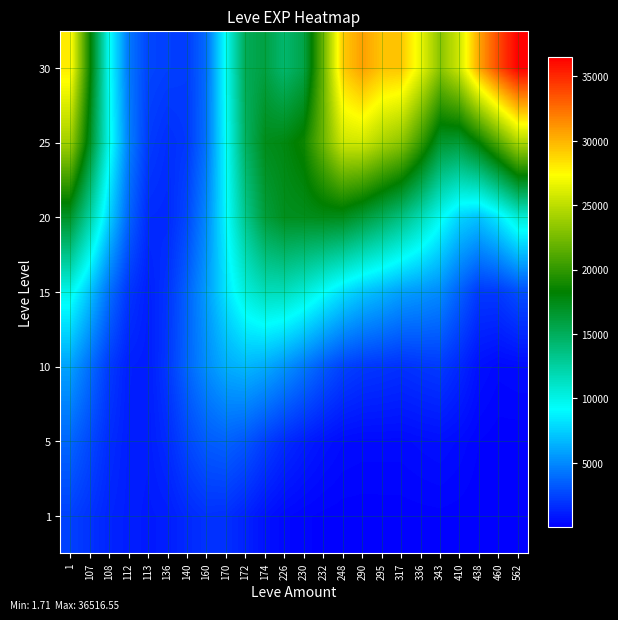

Rank the series by their maximum value, from lowest to highest.

1, 5, 10, 15, 20, 25, 30